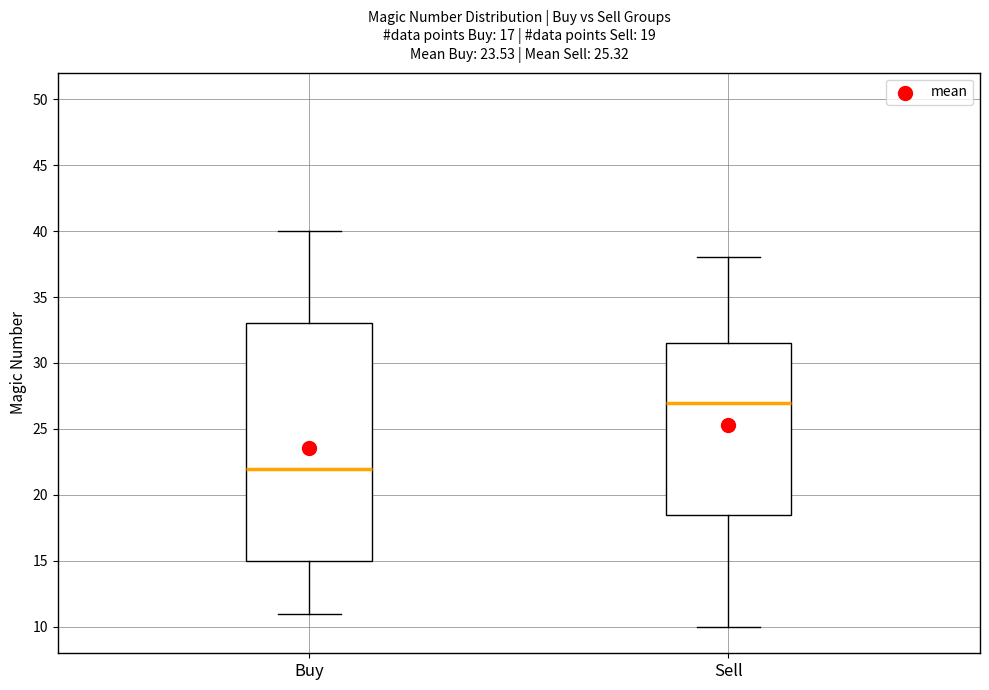

Comparing the boxes themselves (not the whiskers), which one is the tallest?

Buy